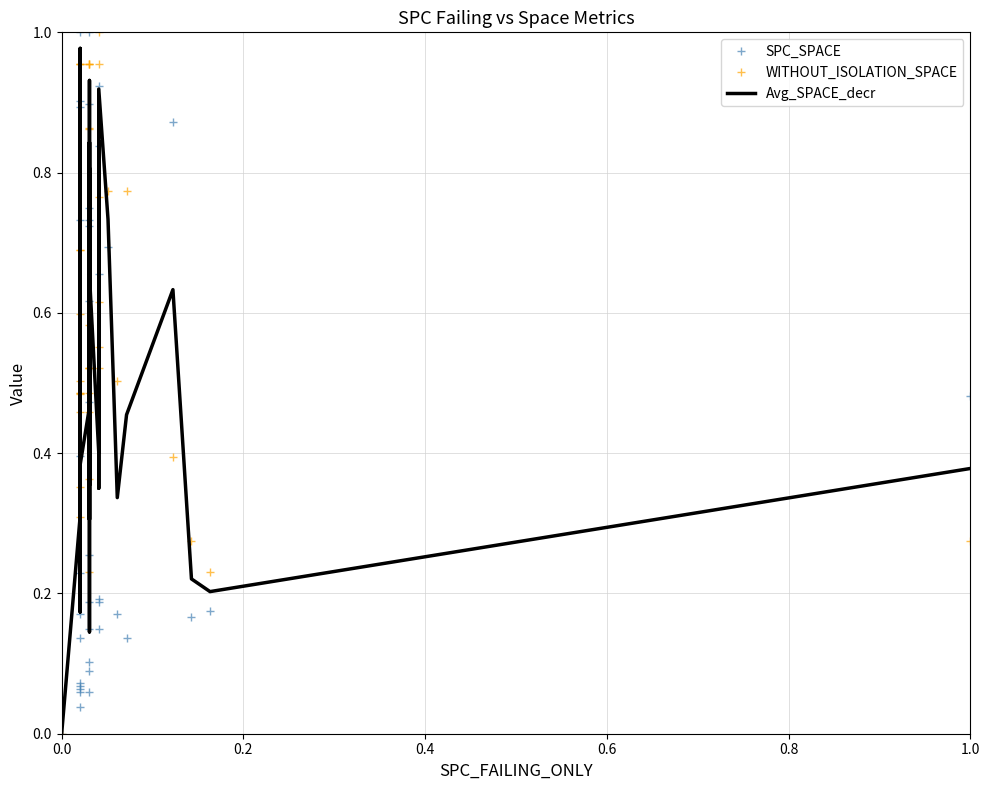

Reading right to left, what are all the values shown in this chart?

SPC_SPACE: 0.5	0.2	0.2	0.9	0.1	0.2	0.7	0.8	0.7	0.1	0.2	0.9	0.2	0.7	0.1	0.1	1.0	0.1	0.7	0.6	0.7	0.2	0.1	0.9	0.3	0.5	0.2	0.1	0.2	0.7	0.1	0.9	0.1	0.0	1.0	0.4	0.9	0.1	0.1	0.0
WITHOUT_ISOLATION_SPACE: 0.3	0.2	0.3	0.4	0.8	0.5	0.8	1.0	0.5	0.6	1.0	0.8	0.6	0.6	0.5	0.5	0.9	0.2	0.9	0.4	1.0	0.5	1.0	0.5	1.0	0.5	0.6	0.7	1.0	1.0	0.4	0.5	0.5	0.3	1.0	0.5	0.7	0.5	0.5	0.0
Avg_SPACE_decr: 0.4	0.2	0.2	0.6	0.5	0.3	0.7	0.9	0.6	0.3	0.6	0.8	0.4	0.7	0.3	0.3	0.9	0.1	0.8	0.5	0.8	0.4	0.6	0.7	0.6	0.5	0.4	0.4	0.6	0.8	0.2	0.7	0.3	0.2	1.0	0.4	0.8	0.3	0.3	0.0